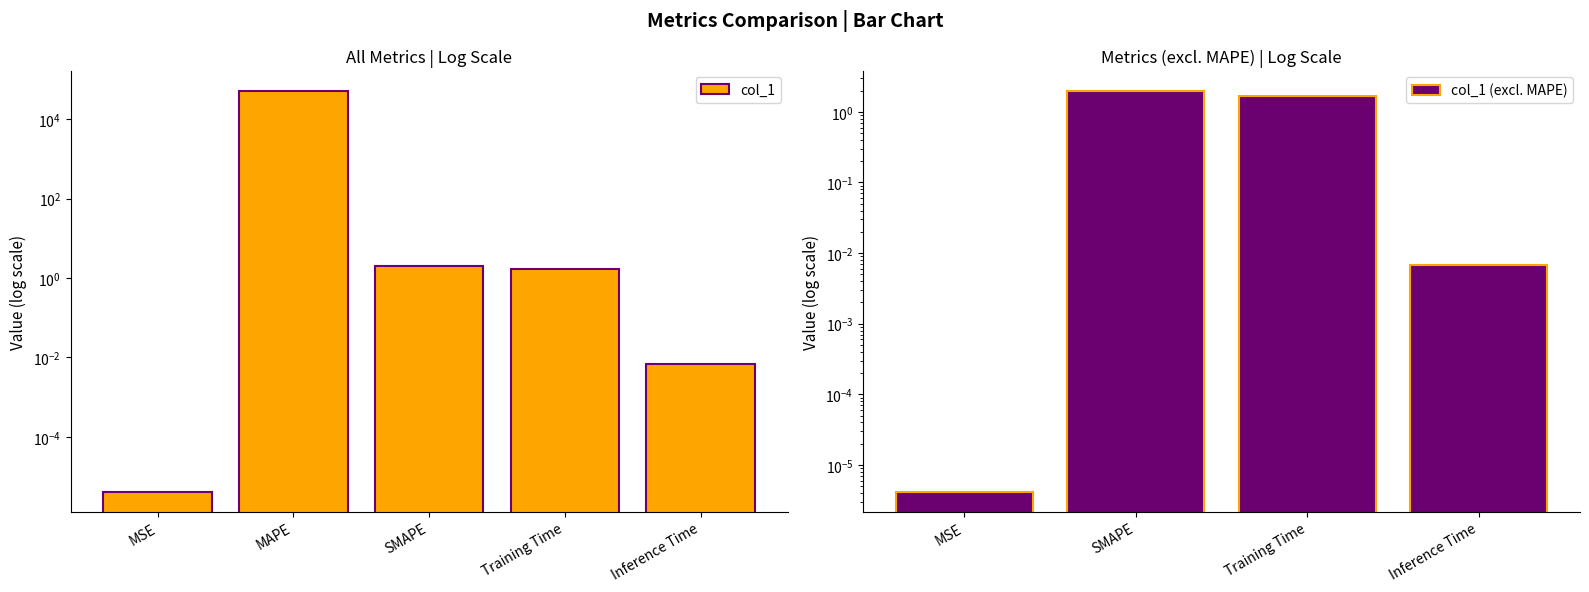

List the labels in order of value, largest first.

MAPE, SMAPE, Training Time, Inference Time, MSE